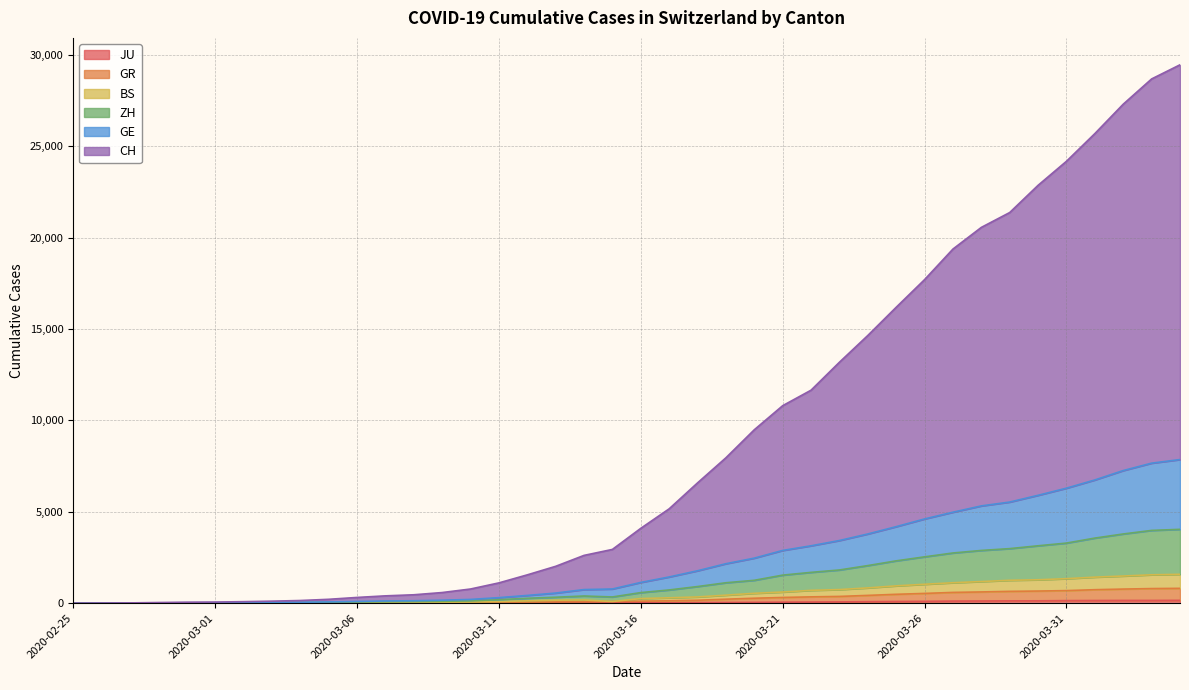

True or false: BS and ZH cross at least once.

False